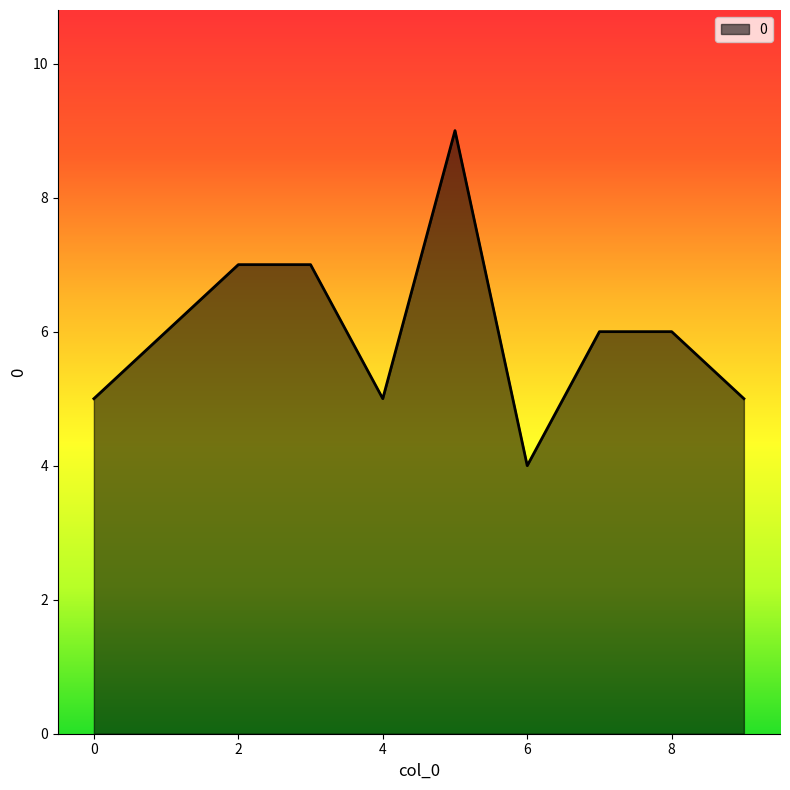

What is the smallest value displayed?

4